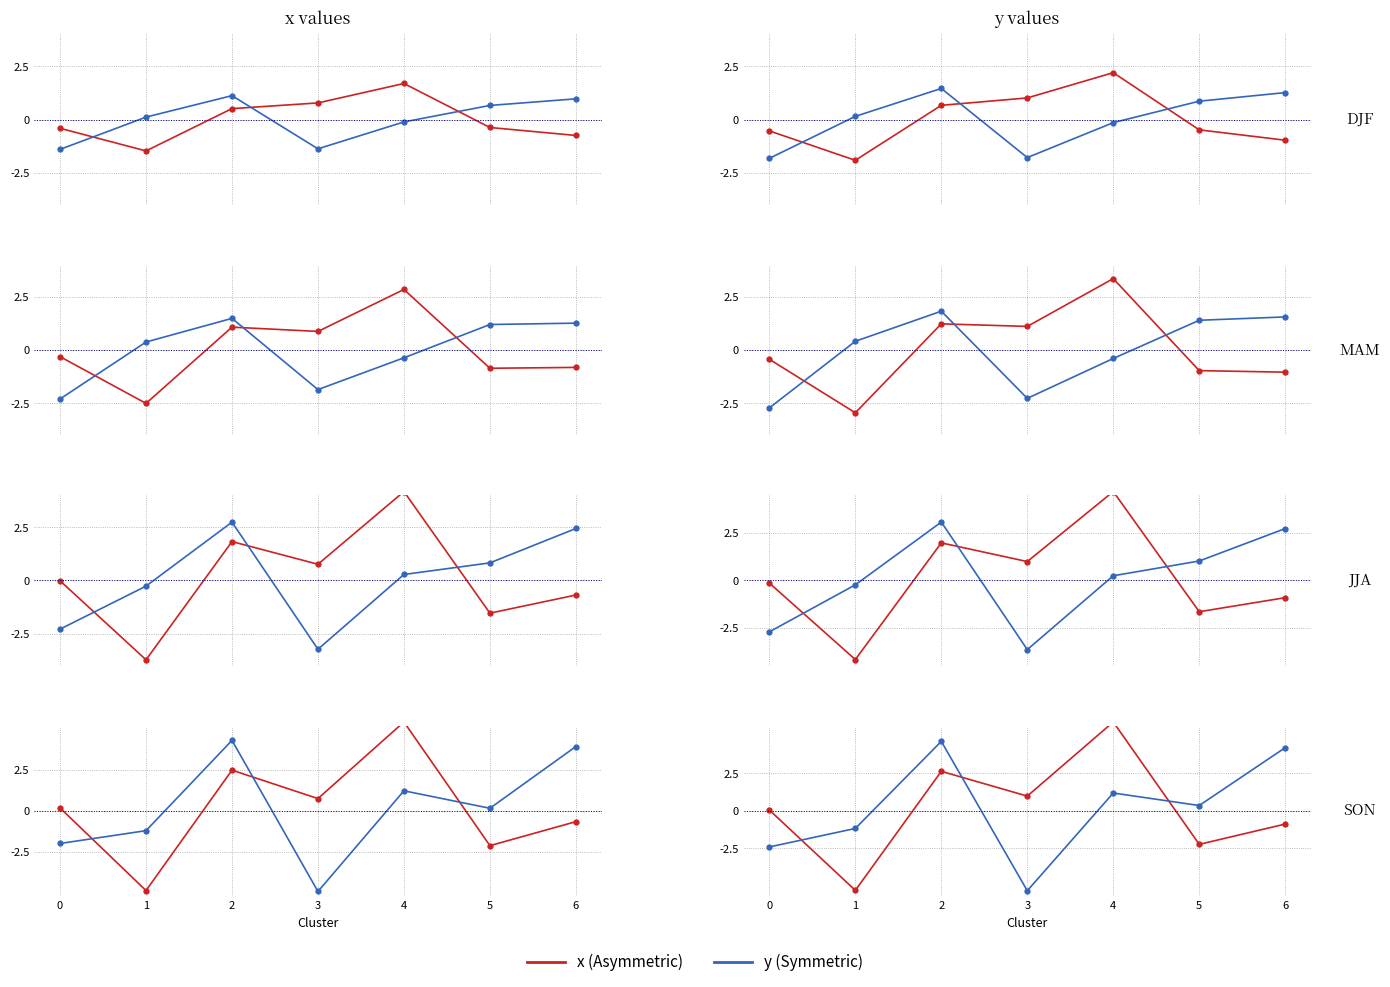

Is it true that y (Symmetric) equals -5.3 at 3?

True